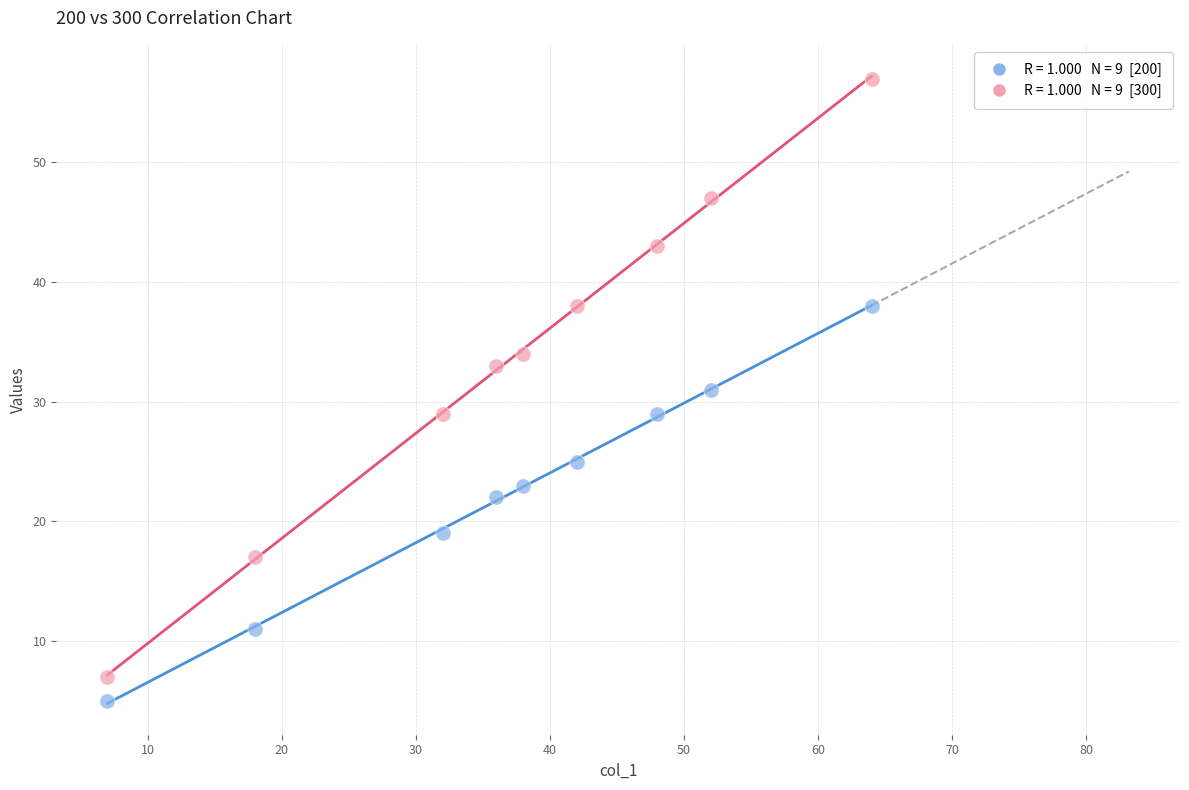

Across all data points, what is the range of Y values (max minus min)?

52